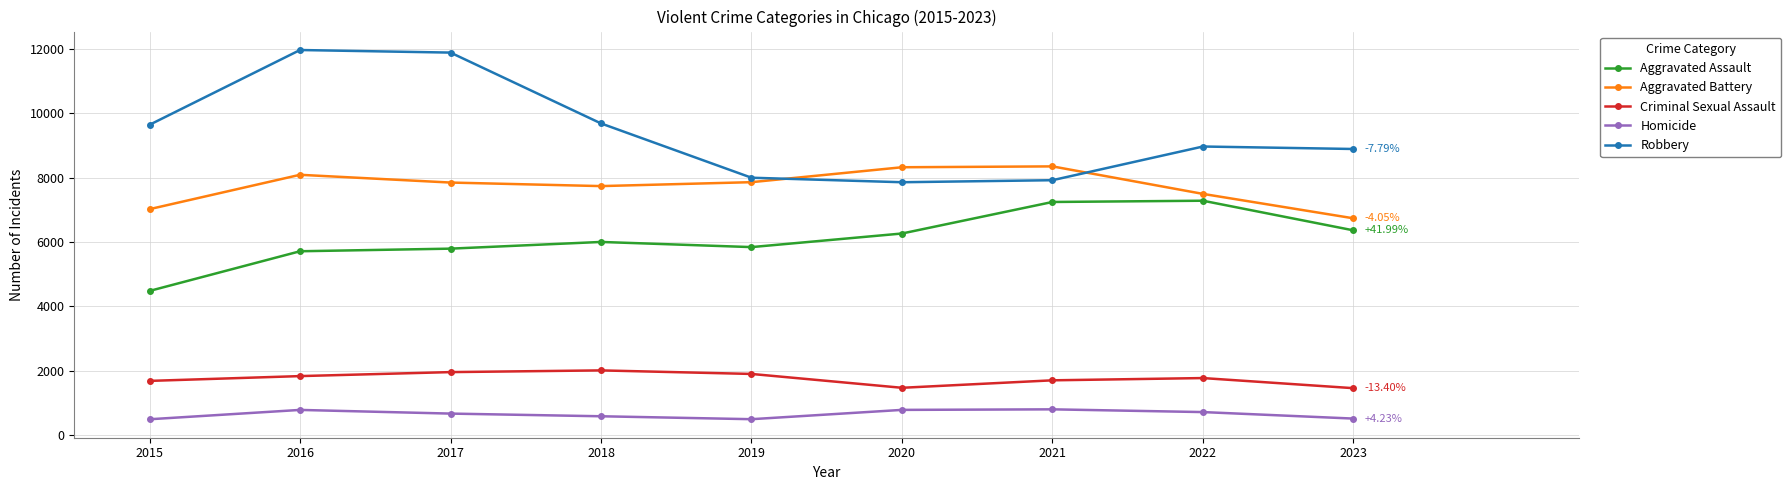

The value of Aggravated Assault at 2016 is 5712. True or false?

True